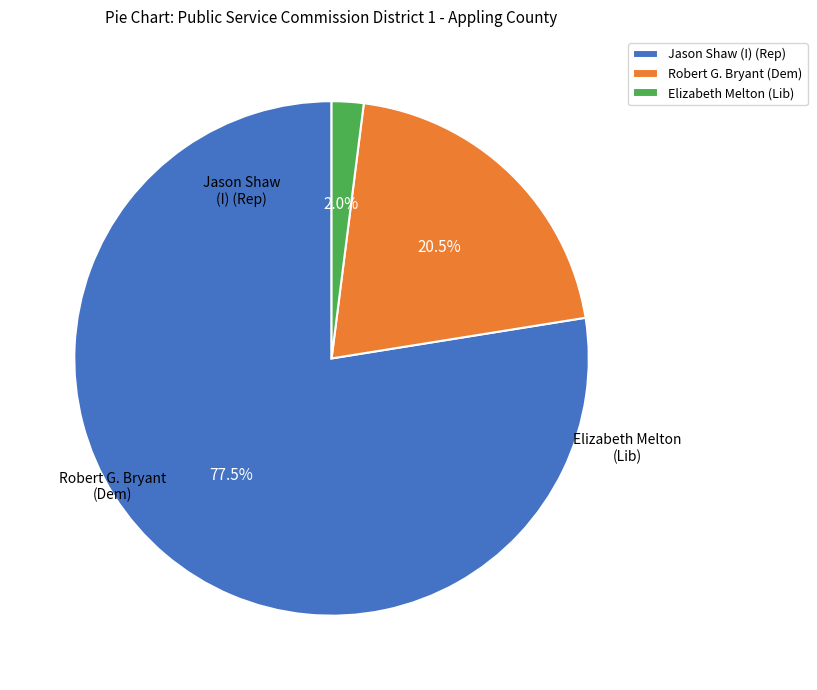

Is it true that Elizabeth Melton (Lib) is 2% of the pie?

True